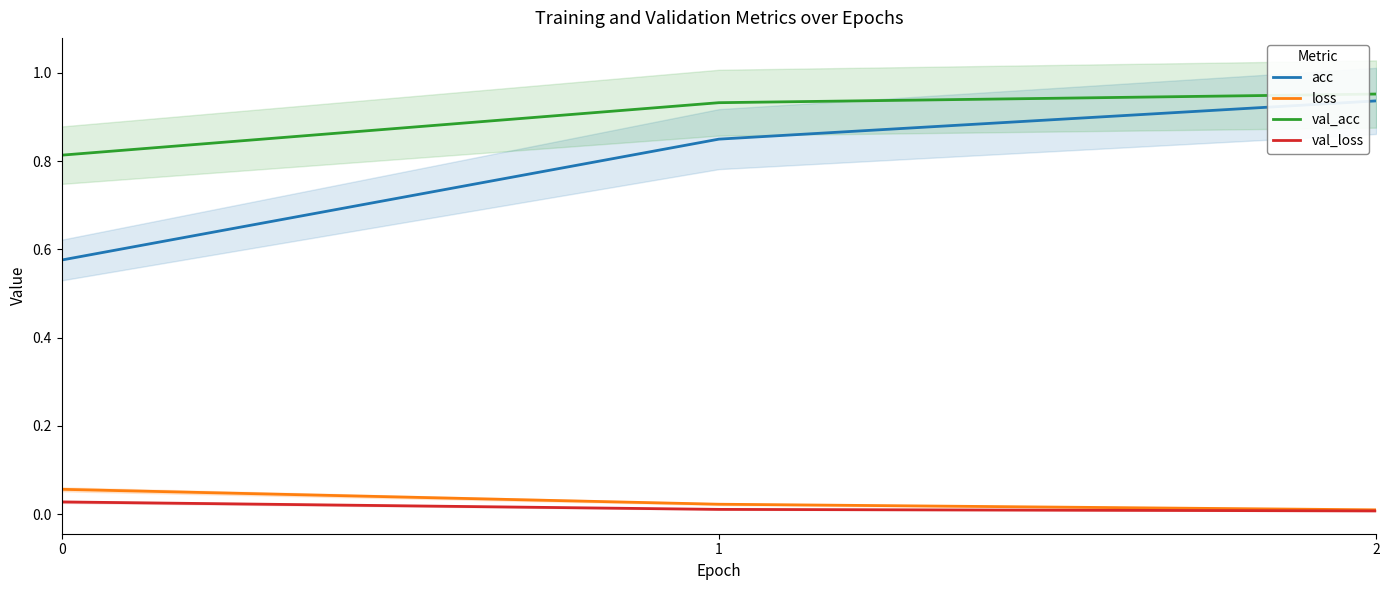

What is the value of the val_acc point at the 3rd from the left?

1.0